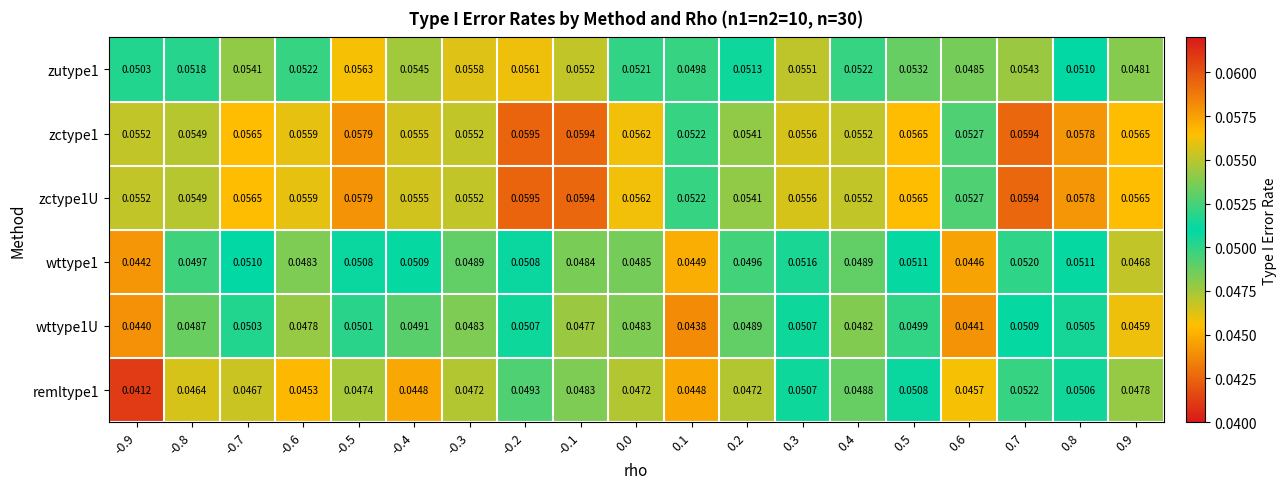

Is the value of zctype1 at 0.6 greater than the value of zutype1 at -0.2?

No